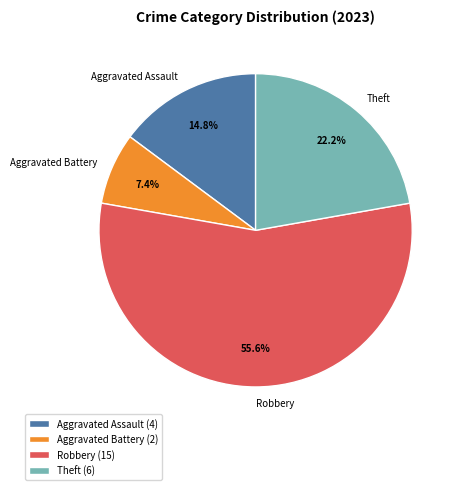

How many segments does this pie chart have?

4